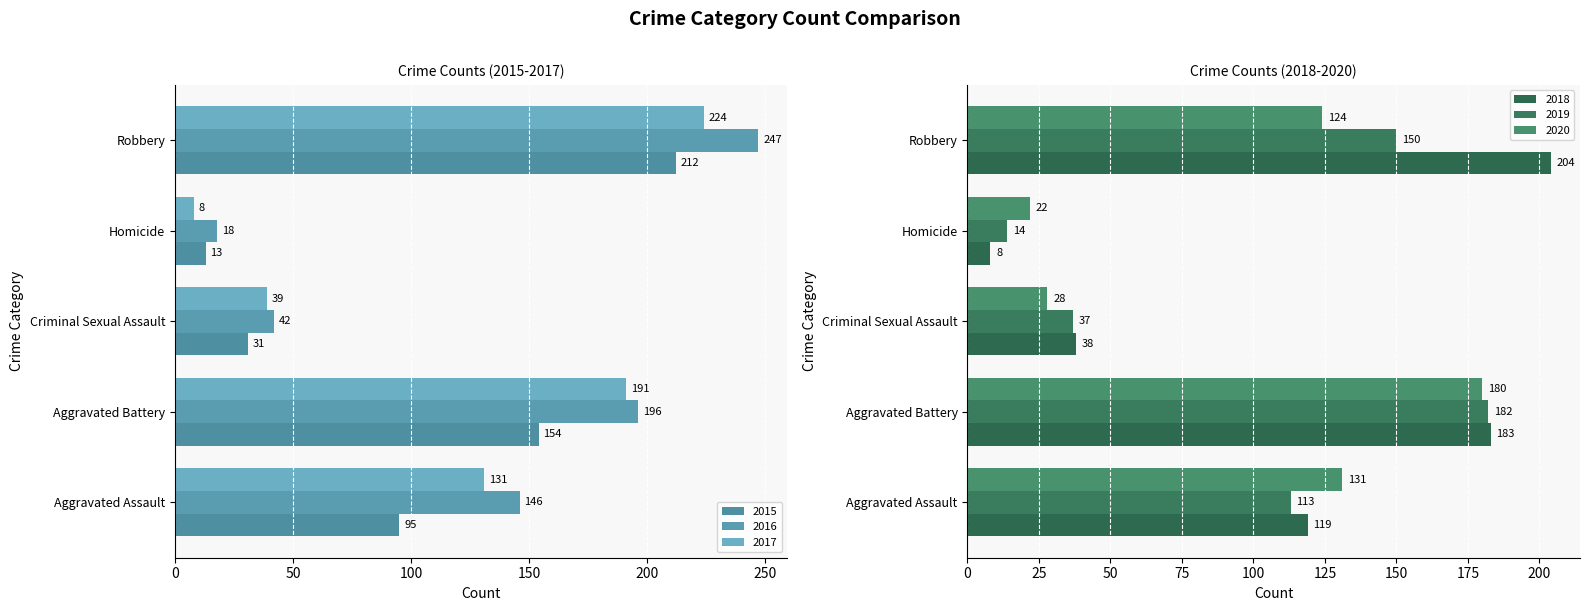

At which label does 2019 first exceed 113?

Aggravated Battery